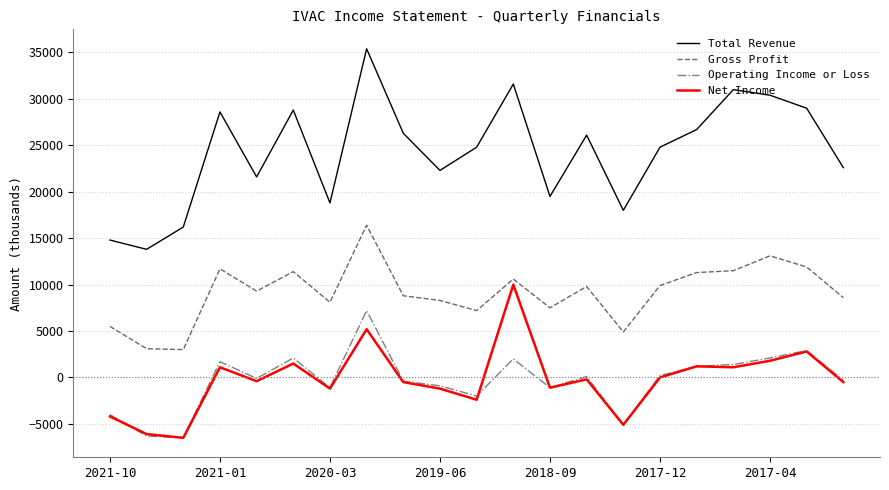

What are all the series names shown in the legend?

Total Revenue, Gross Profit, Operating Income or Loss, Net Income